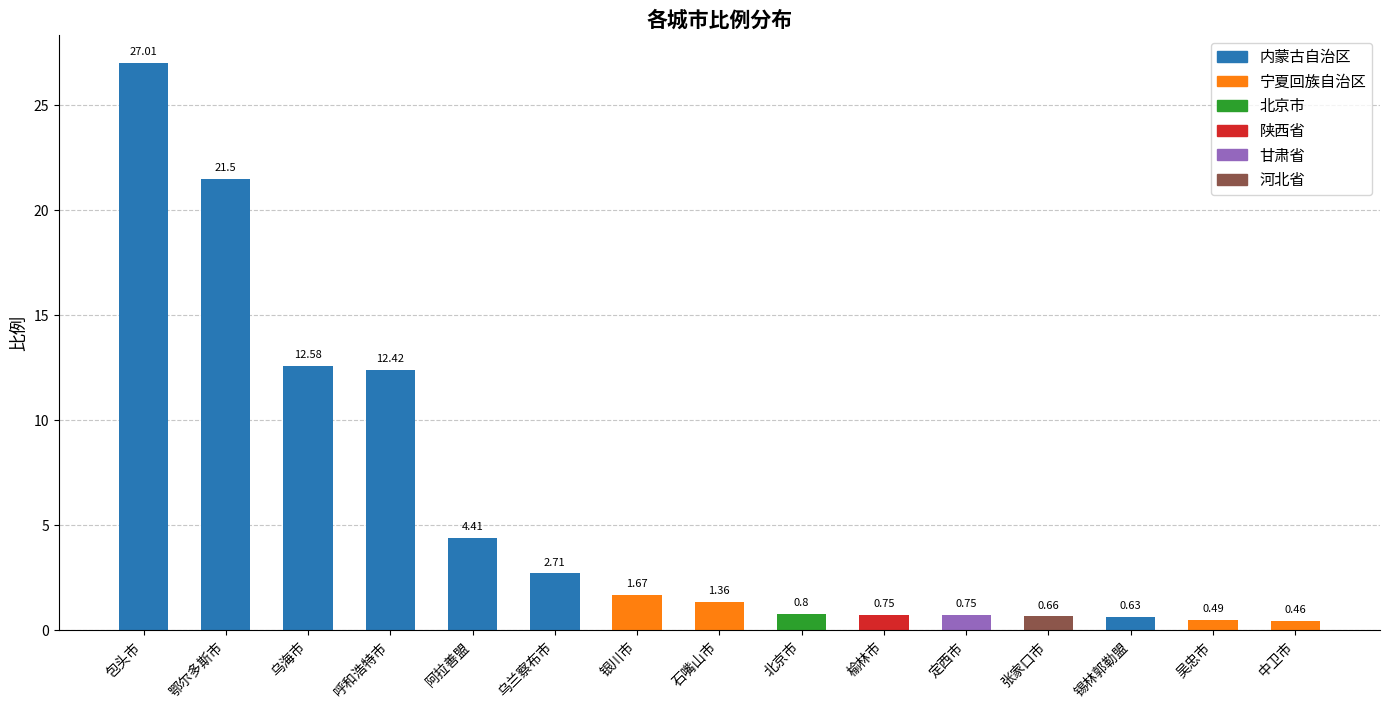

Does the chart contain any negative values?

No